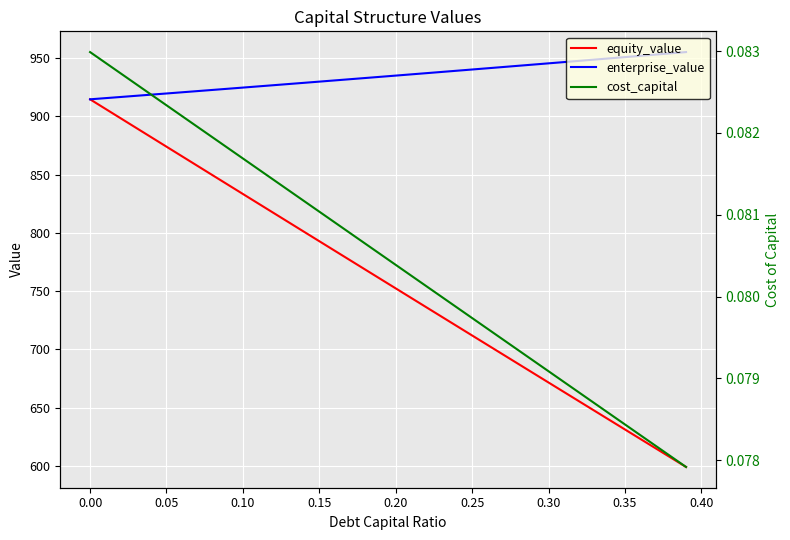

How many data points in equity_value are less than 760?

20